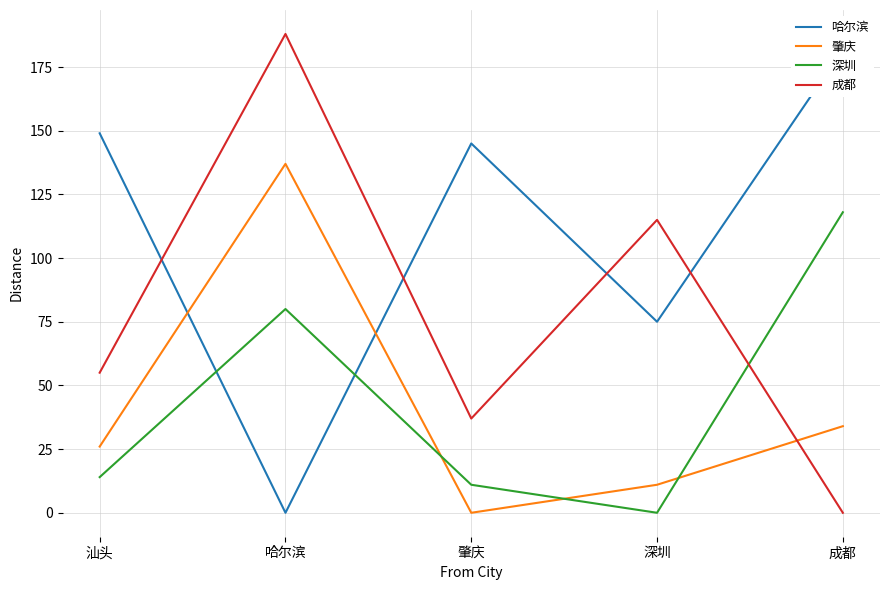

Reading left to right, what are all the values shown in this chart?

哈尔滨: 汕头=149	哈尔滨=0	肇庆=145	深圳=75	成都=182
肇庆: 汕头=26	哈尔滨=137	肇庆=0	深圳=11	成都=34
深圳: 汕头=14	哈尔滨=80	肇庆=11	深圳=0	成都=118
成都: 汕头=55	哈尔滨=188	肇庆=37	深圳=115	成都=0